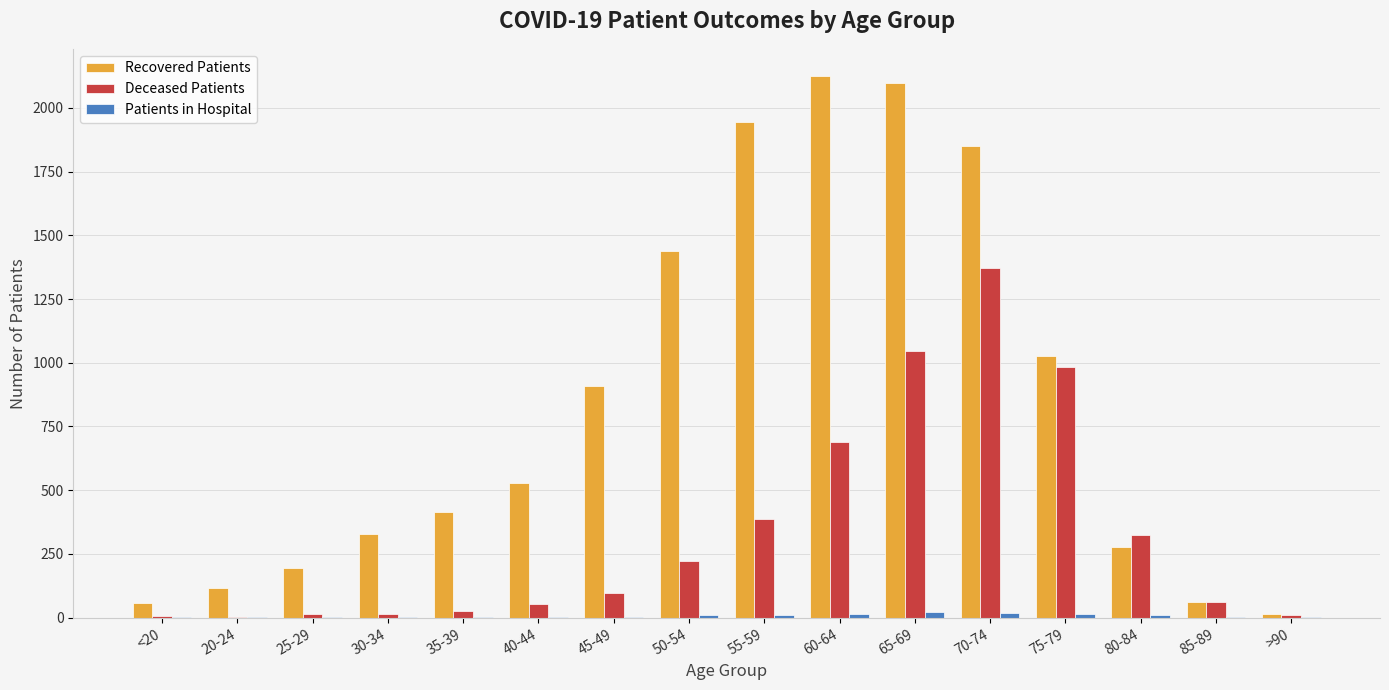

At which category does the chart reach its peak across all series?

60-64